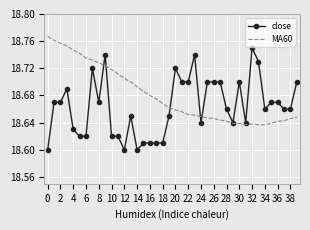

What are all the series names shown in the legend?

close, MA60